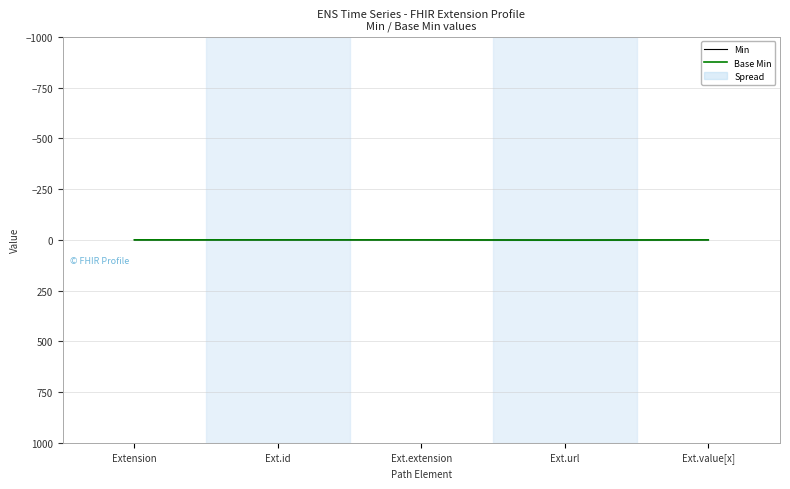

What is the difference between the Base Min values at Ext.extension and Ext.url?

1